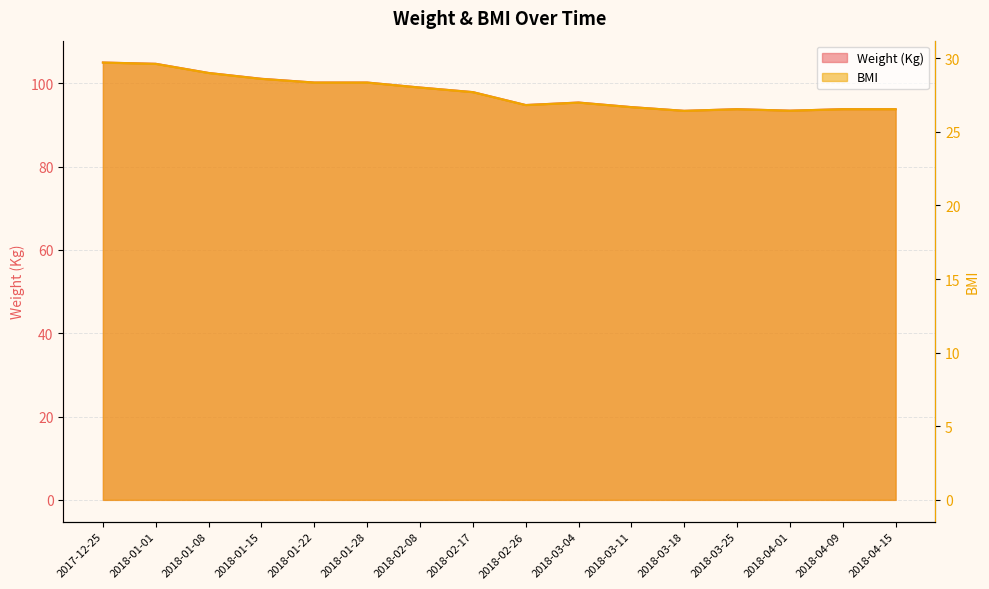

Is it true that Weight (Kg) equals 51.2 at 2018-03-18?

False